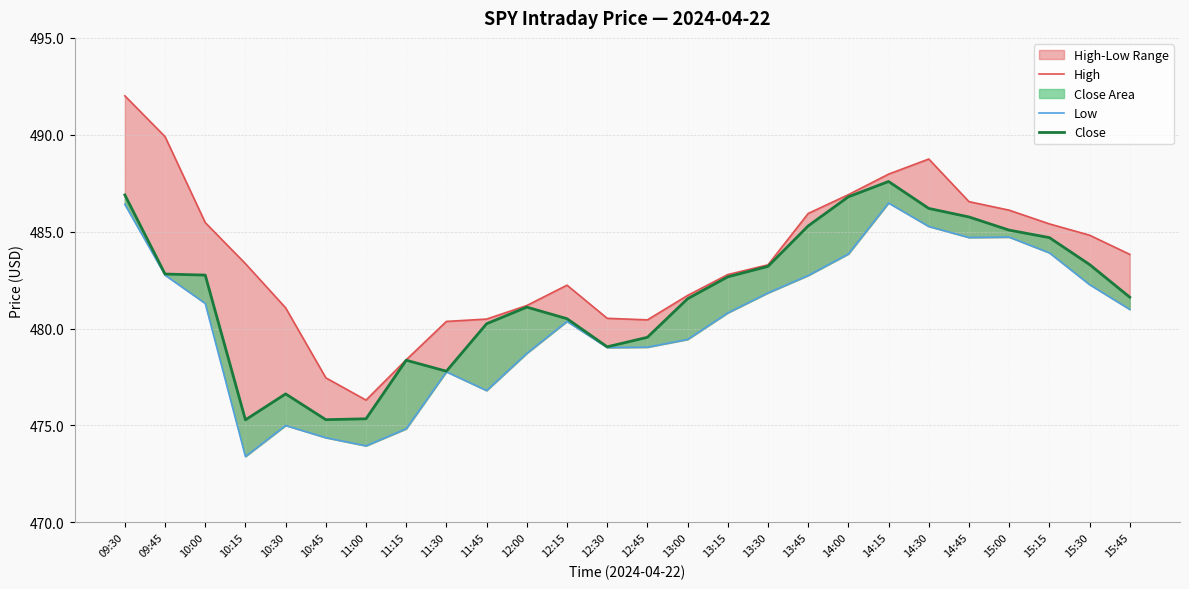

Which series has the largest total across all categories?

High